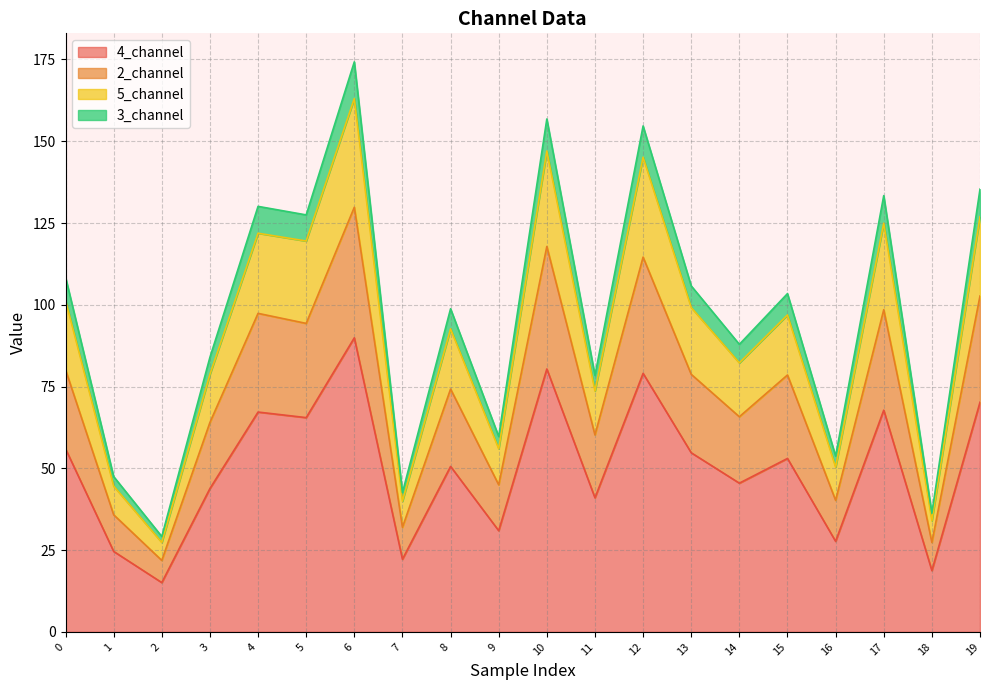

Is it true that 5_channel equals 163.0 at 6?

True